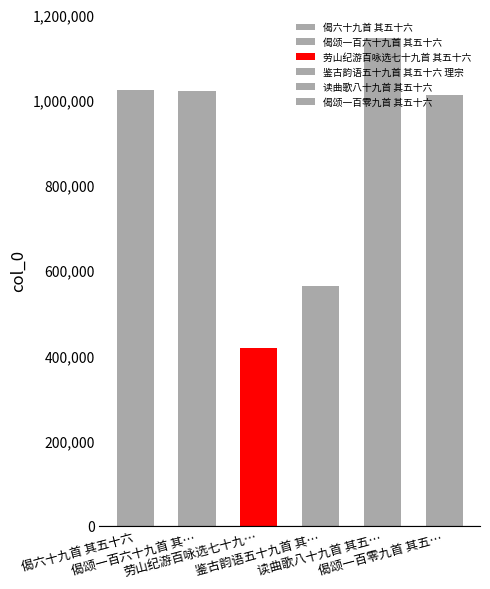

What is the change in value from 劳山纪游百咏选七十九首 其五十六 to 鉴古韵语五十九首 其五十六 理宗?

+145659